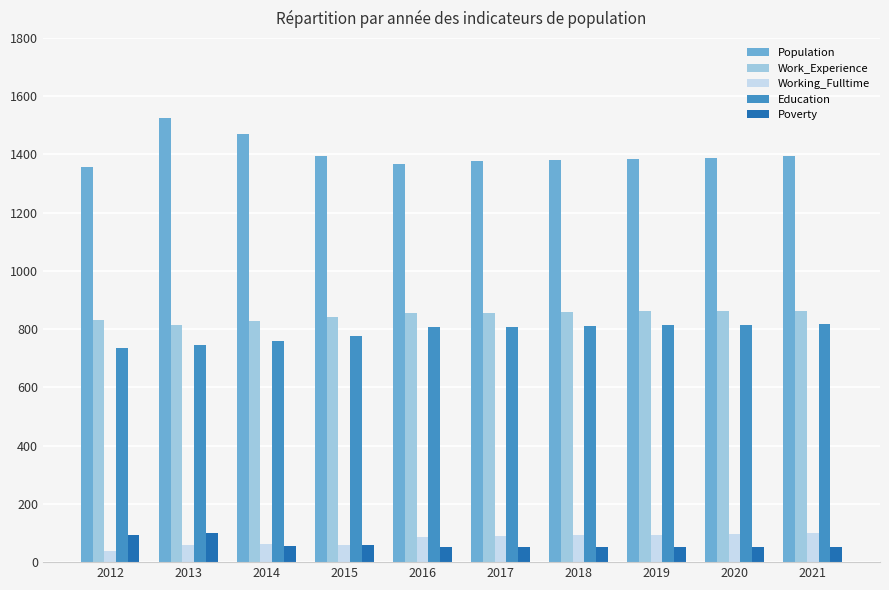

What is the highest value of the Poverty series?

99